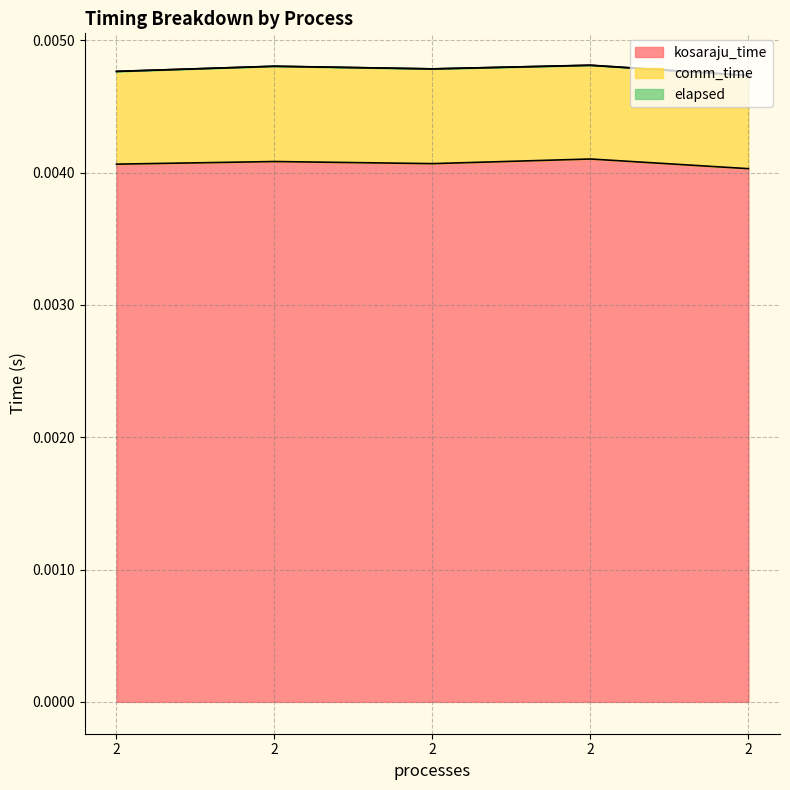

In kosaraju_time, how many points are higher than both neighbors (excluding endpoints)?

2